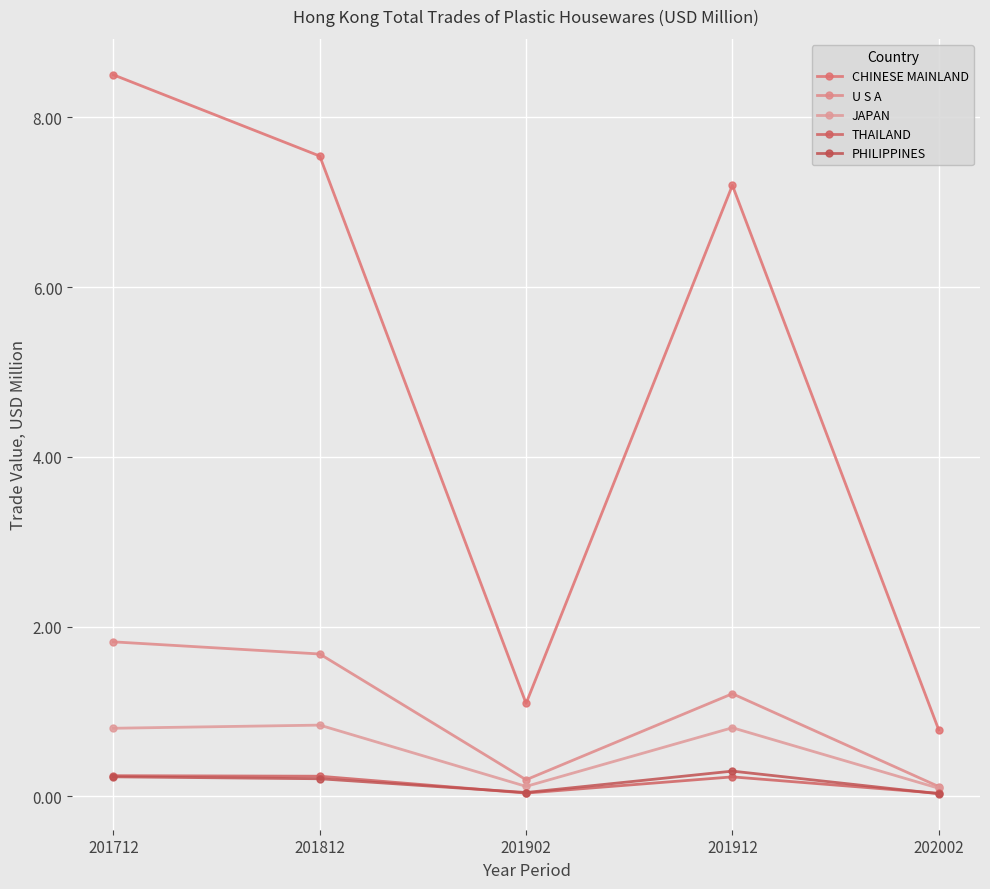

What are all the series names shown in the legend?

CHINESE MAINLAND, U S A, JAPAN, THAILAND, PHILIPPINES